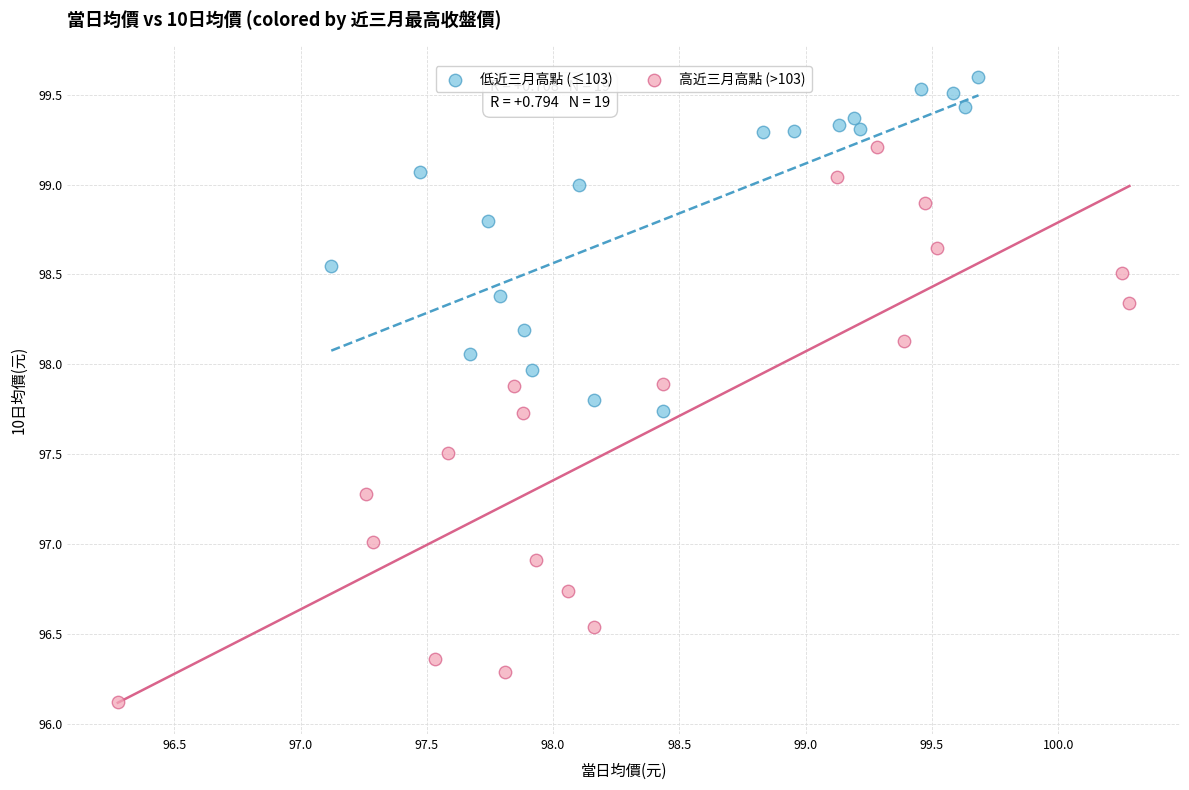

Which series has the widest spread of Y values?

高近三月高點 (>103)